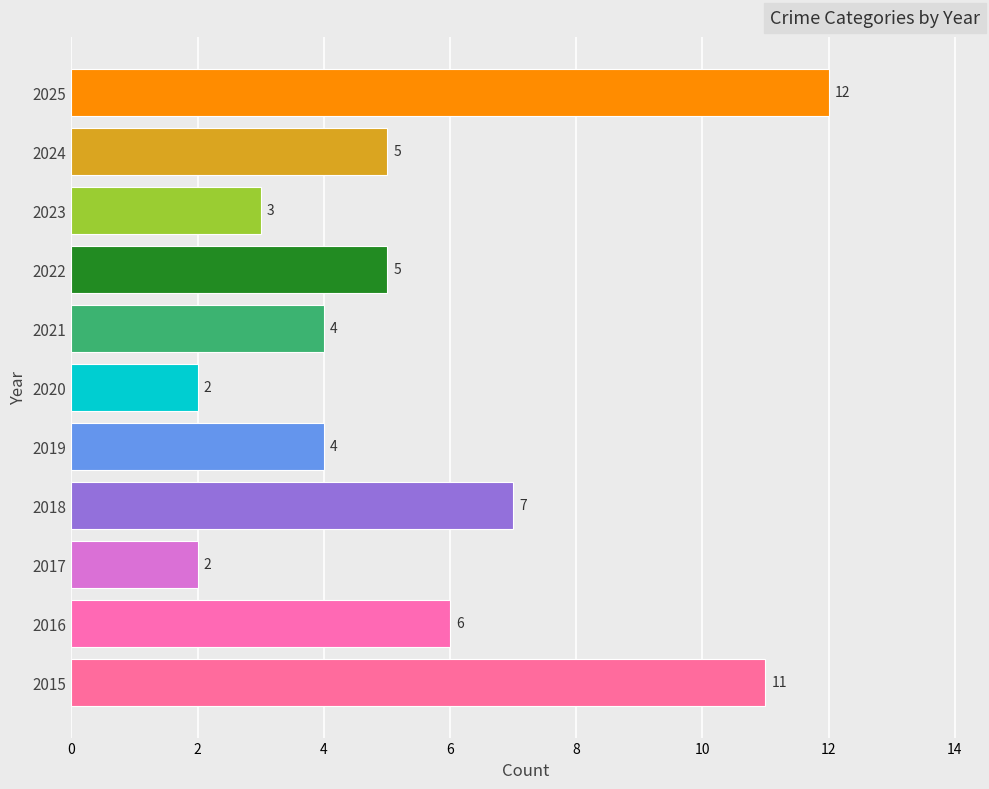

Which has a higher value, 2020 or 2015?

2015